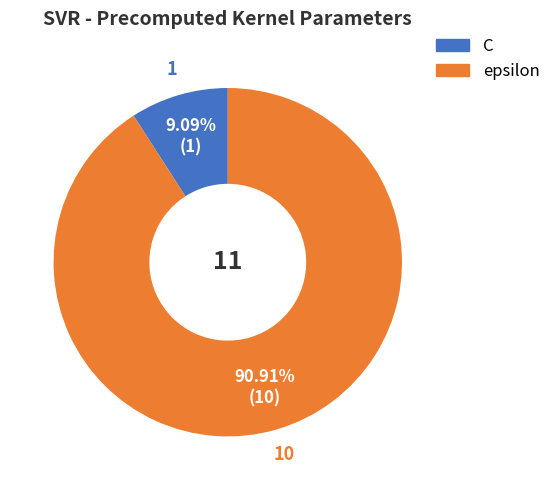

The C slice represents 17% of the pie. True or false?

False